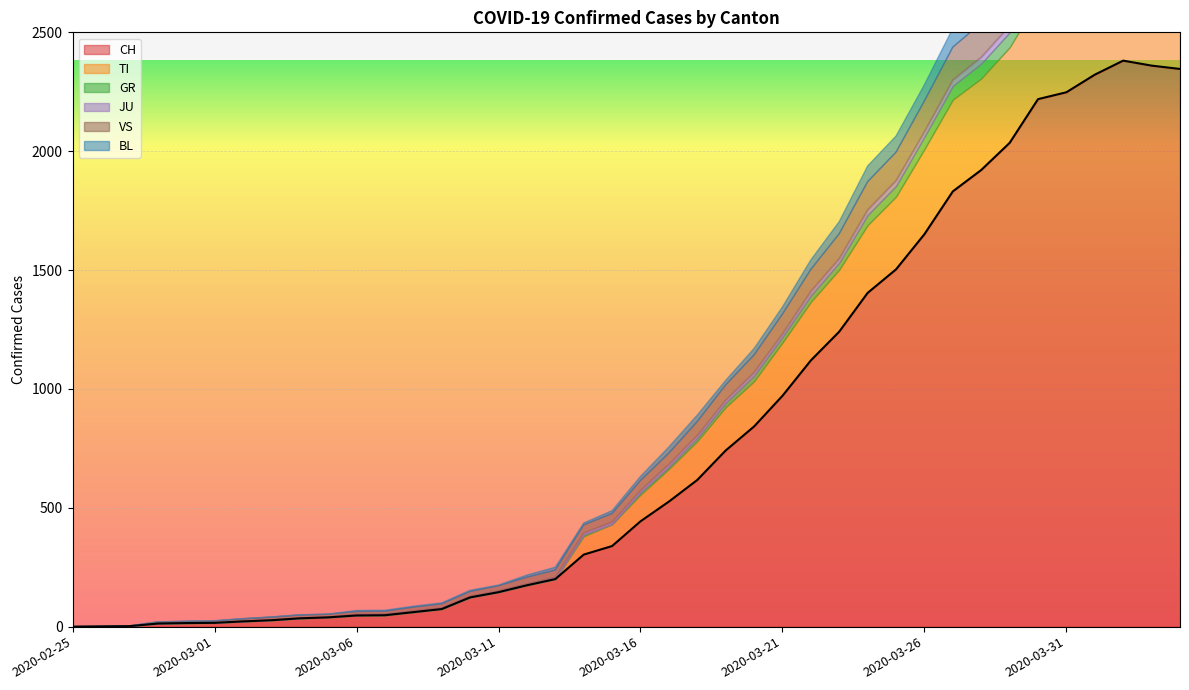

The BL series shows 1 at 2020-03-02. True or false?

True